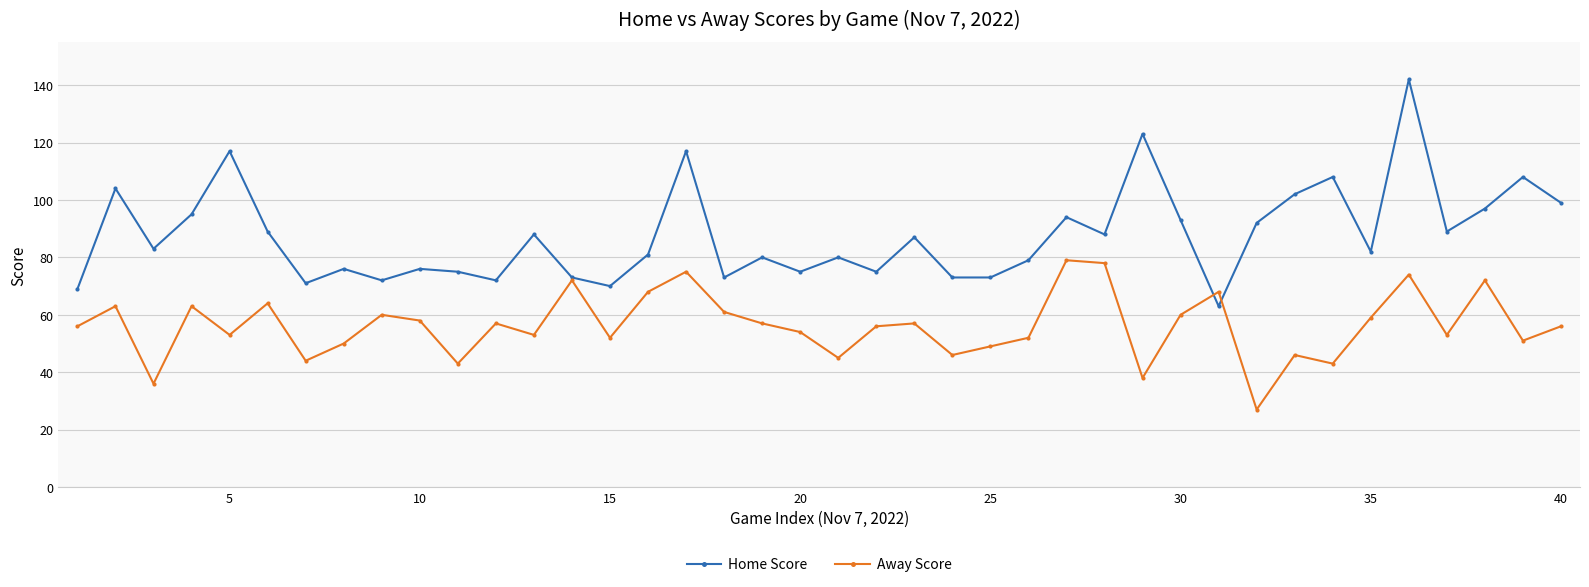

Rank the series by their maximum value, from highest to lowest.

Home Score, Away Score